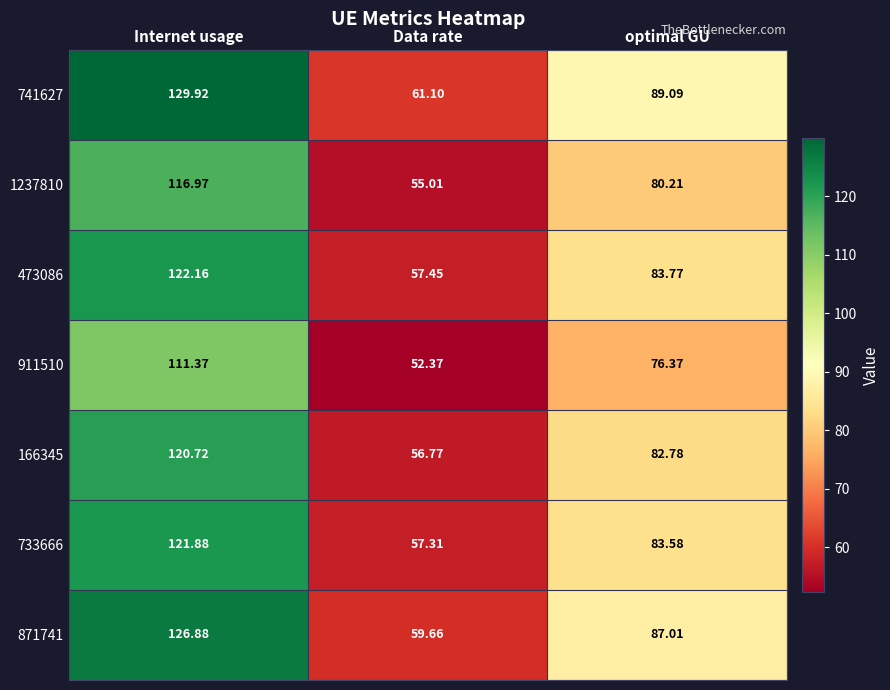

At which category is the sum across all series the highest?

Internet usage